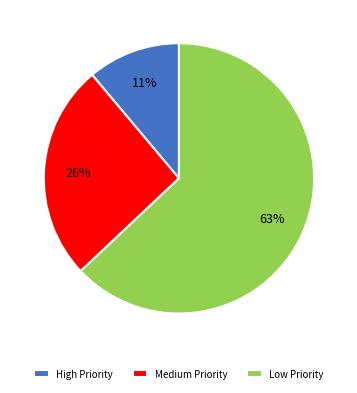

Does Low Priority represent more than half of the total?

Yes